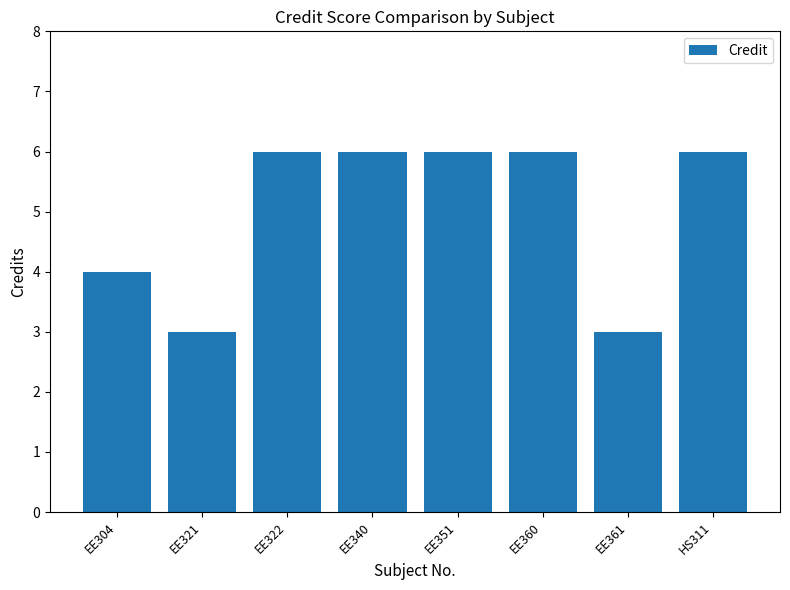

What is the sum of the values at EE322 and EE360?

12